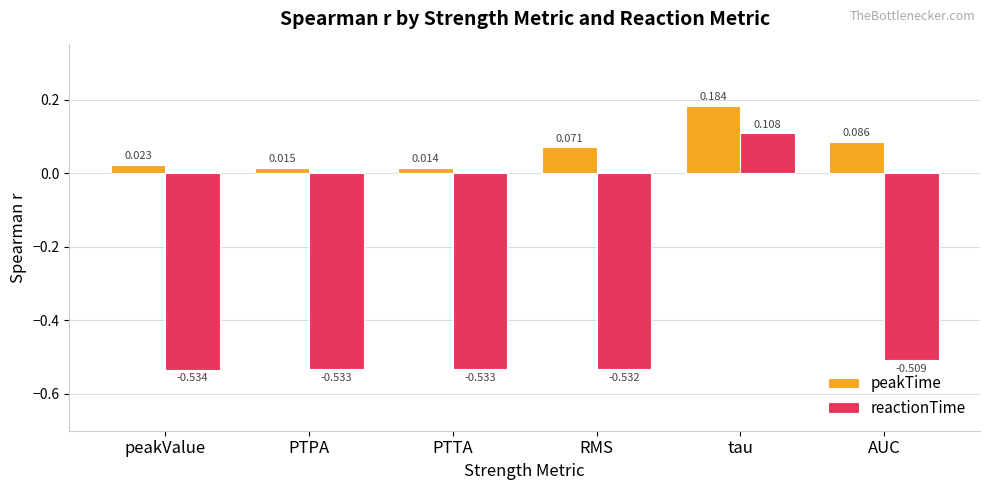

Which series has the largest total across all categories?

peakTime